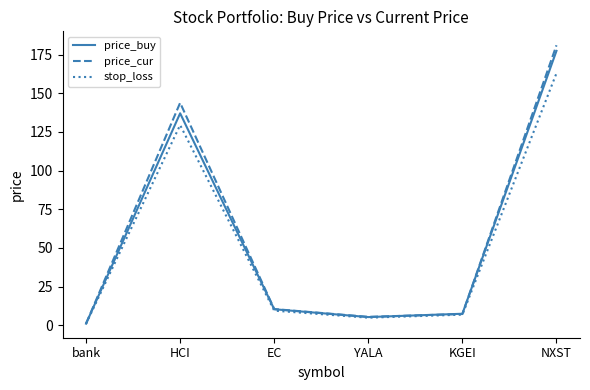

Which series has the largest total across all categories?

price_cur